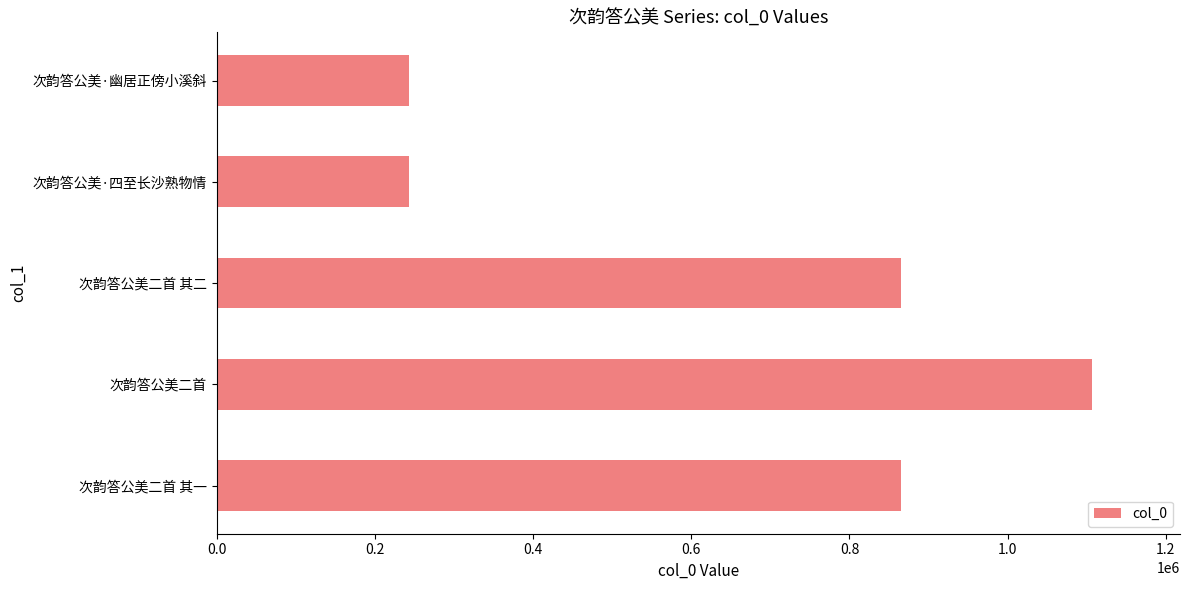

The value at 次韵答公美·四至长沙熟物情 is 112184. True or false?

False